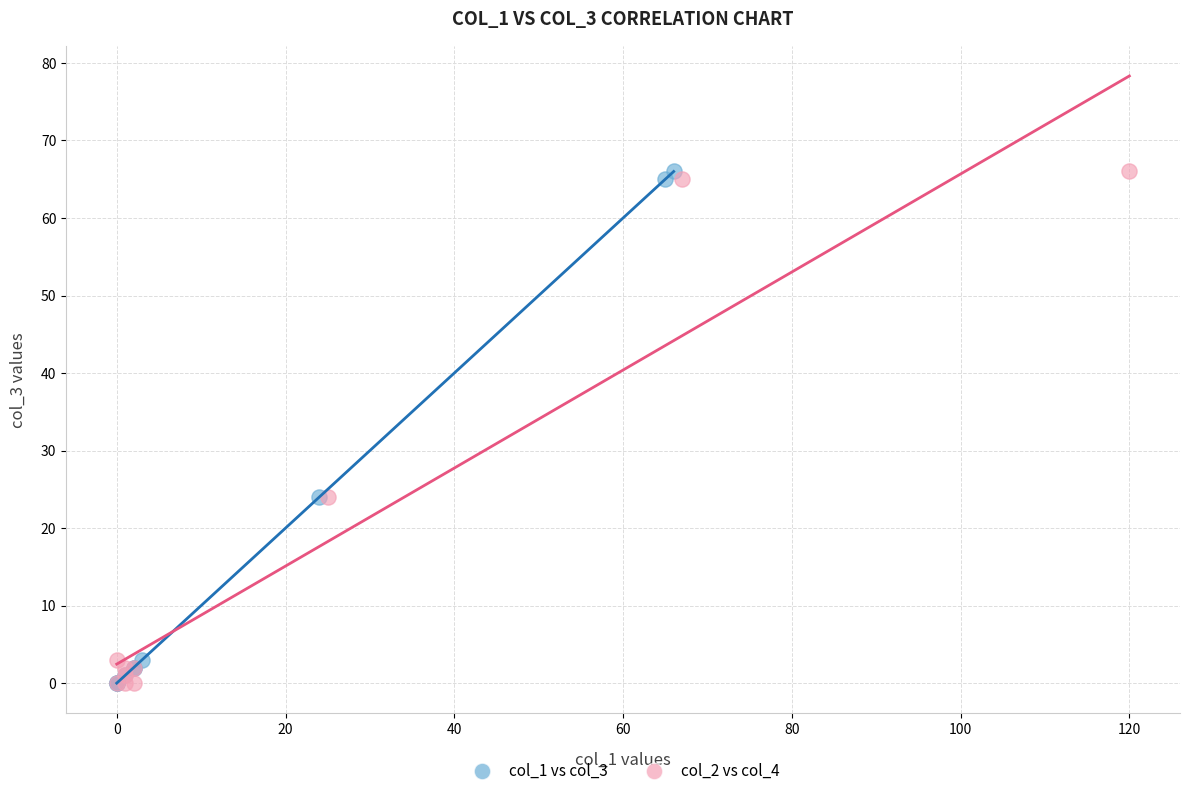

What are all the series names shown in the legend?

col_1 vs col_3, col_2 vs col_4